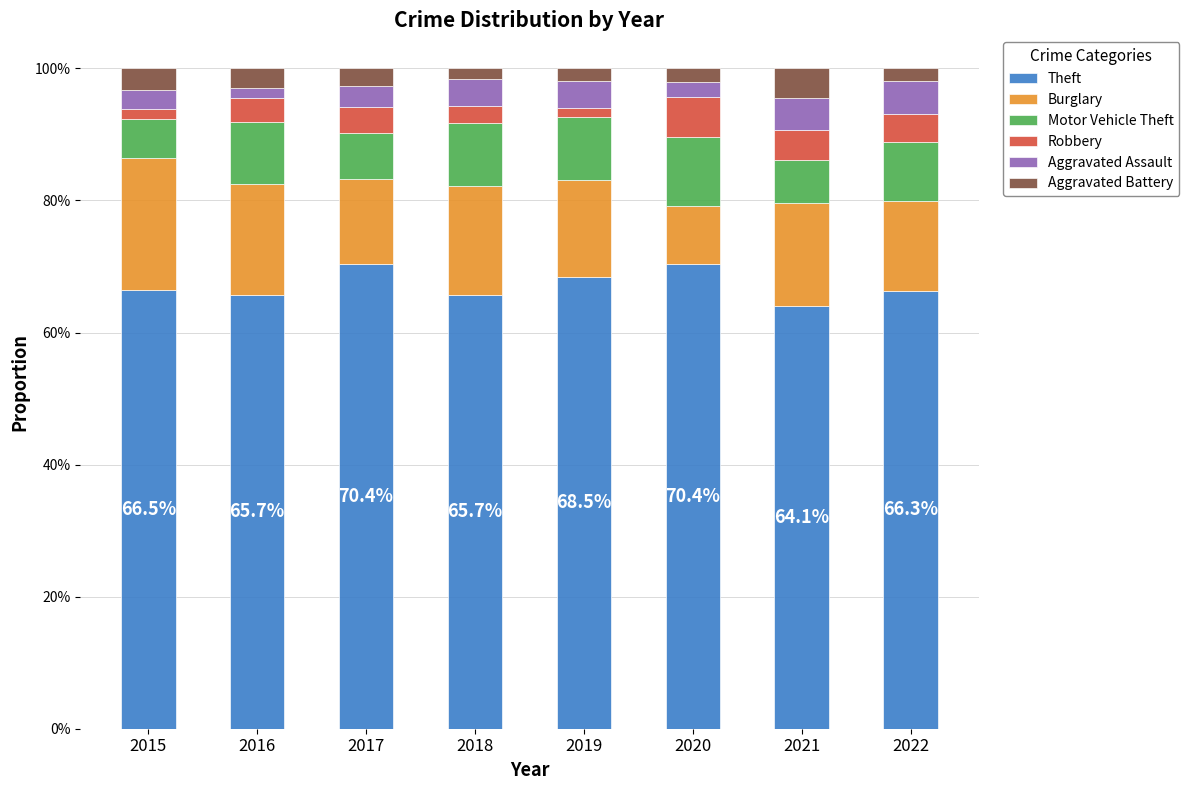

What are all the series names shown in the legend?

Theft, Burglary, Motor Vehicle Theft, Robbery, Aggravated Assault, Aggravated Battery